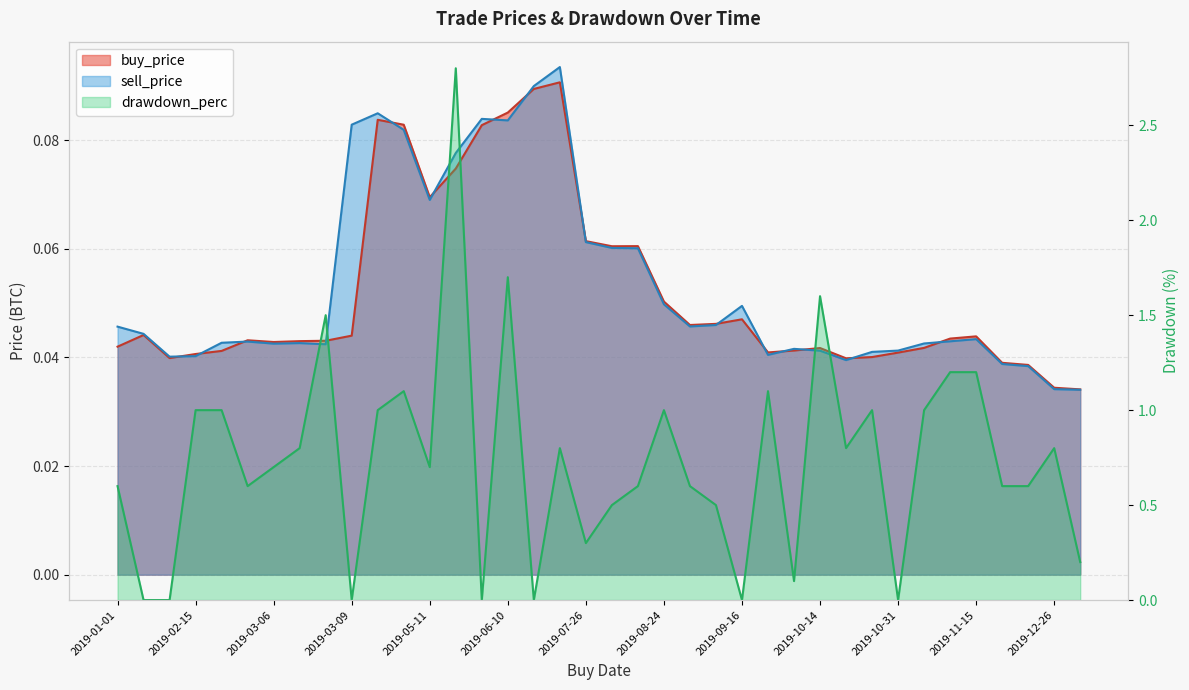

What position from the right is 2019-12-08?

3